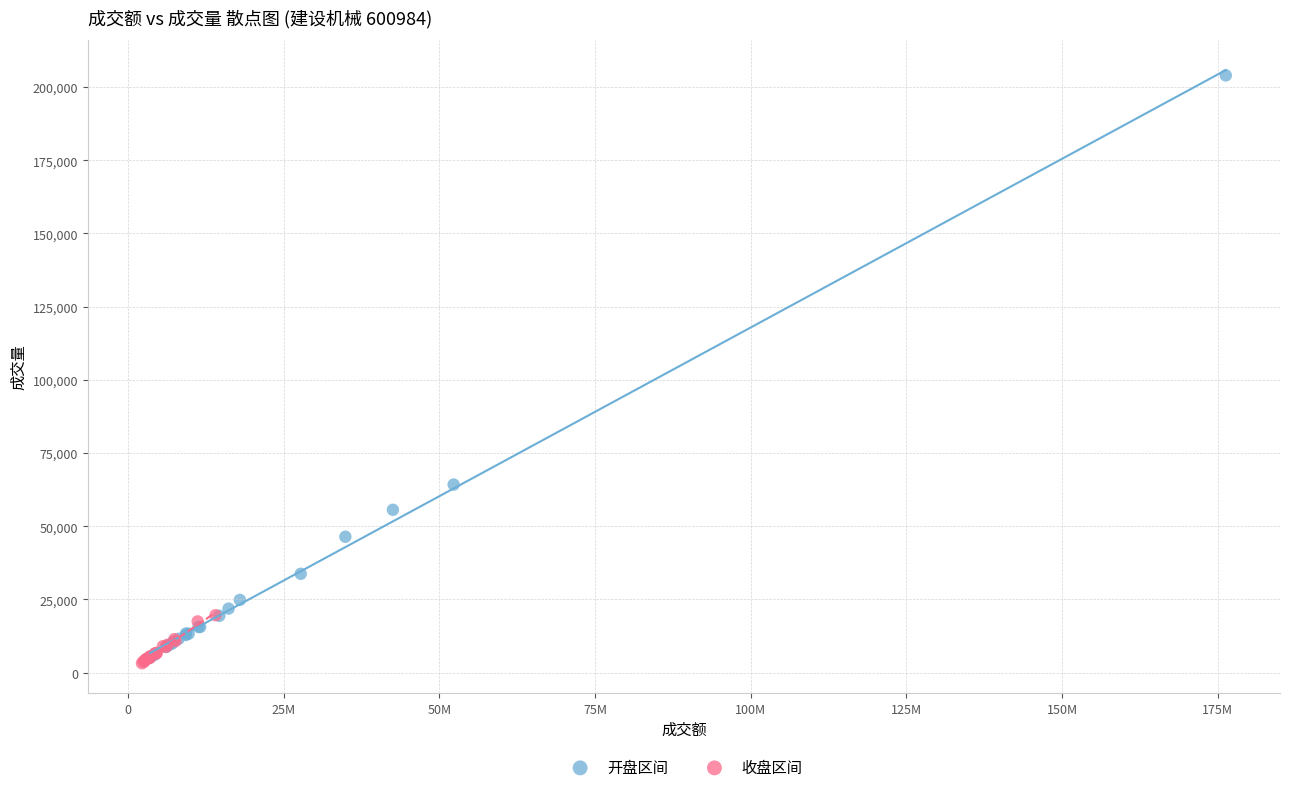

Which series contains the highest Y value?

开盘区间